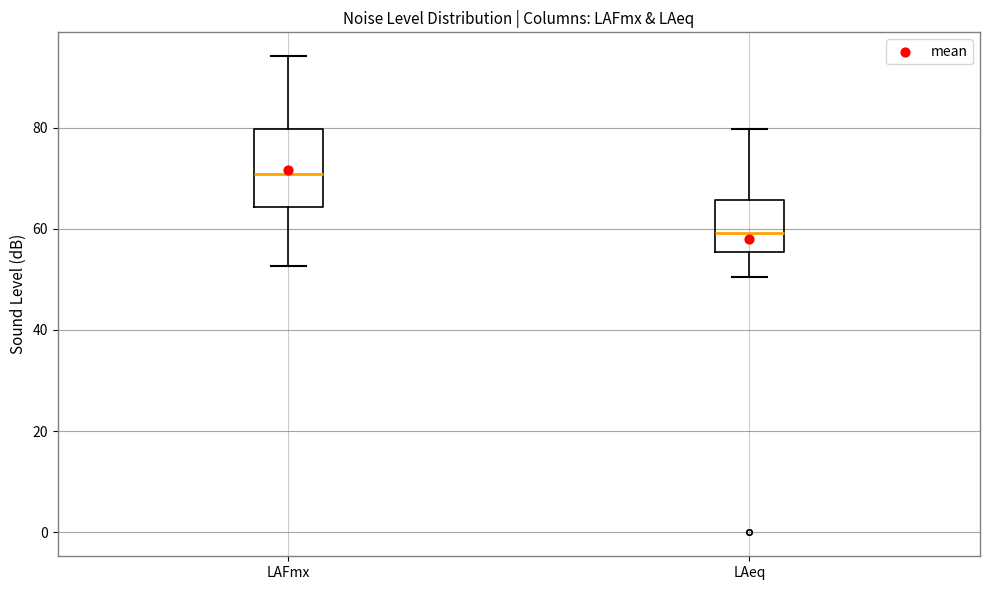

Reading left to right, transcribe this box plot: for each box, give where its median line is, the range the box spans, and where its two whiskers end, as read against the y-axis. The values are not printed on the chart, so give them approximately, as read against the axis.

LAFmx: median 70, box 64 to 80, whiskers 52 to 94
LAeq: median 60, box 56 to 66, whiskers 50 to 80